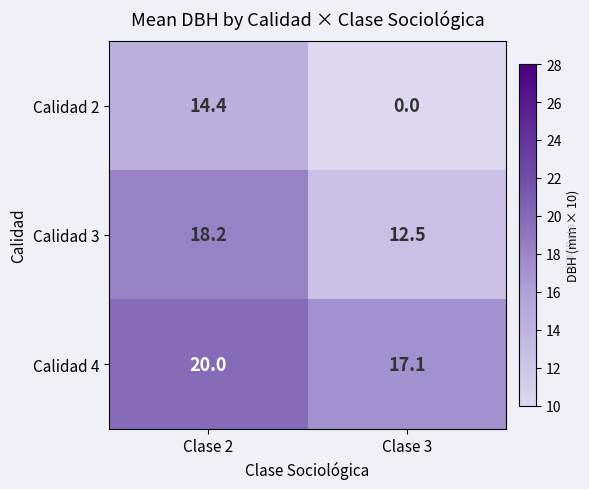

Rank the series at Clase 3 from lowest to highest value.

Calidad 2, Calidad 3, Calidad 4